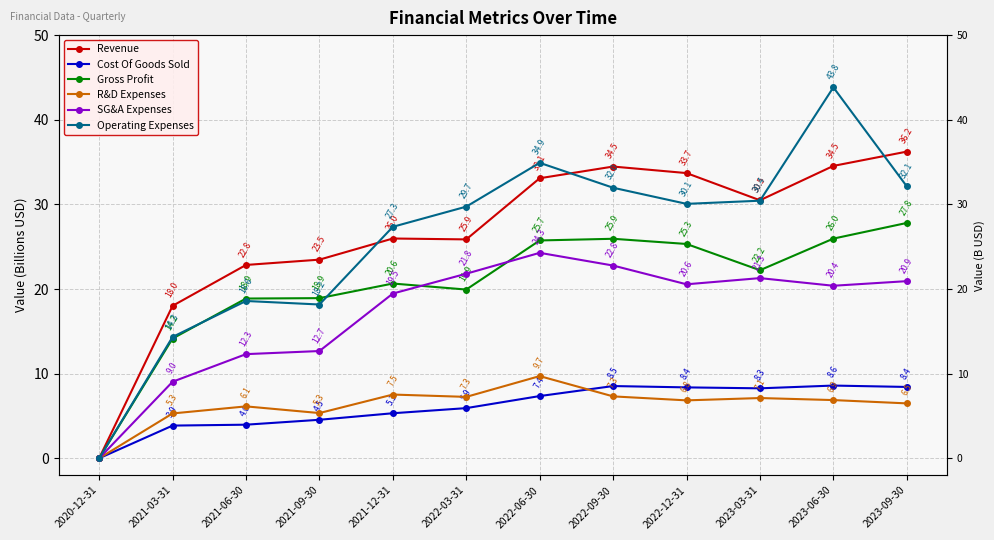

True or false: Gross Profit and Revenue cross at least once.

False